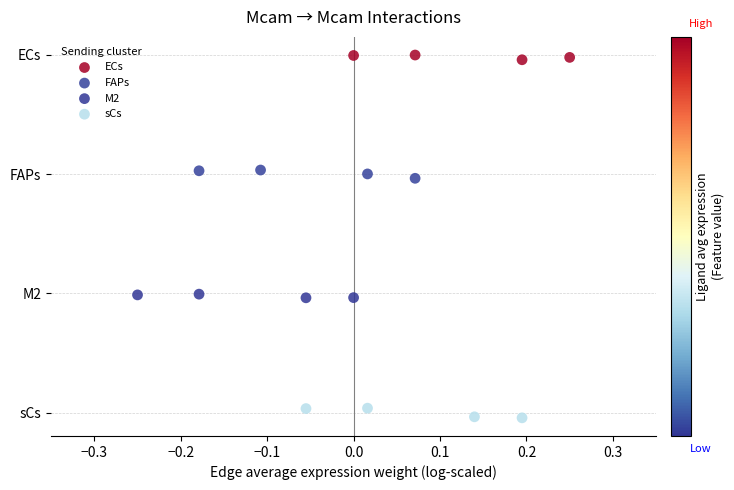

What are all the series names shown in the legend?

ECs, FAPs, M2, sCs